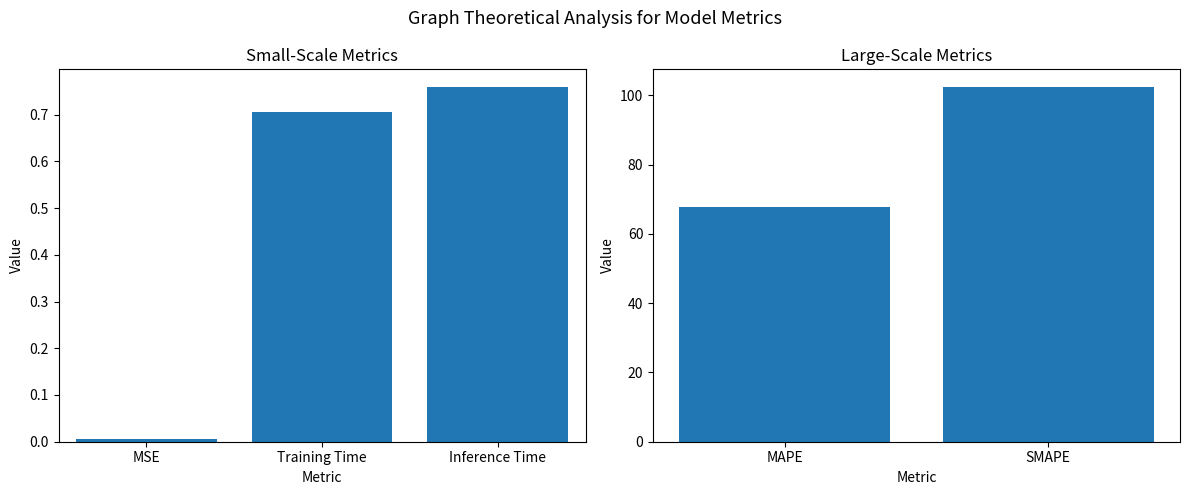

What is the average value?

85.0